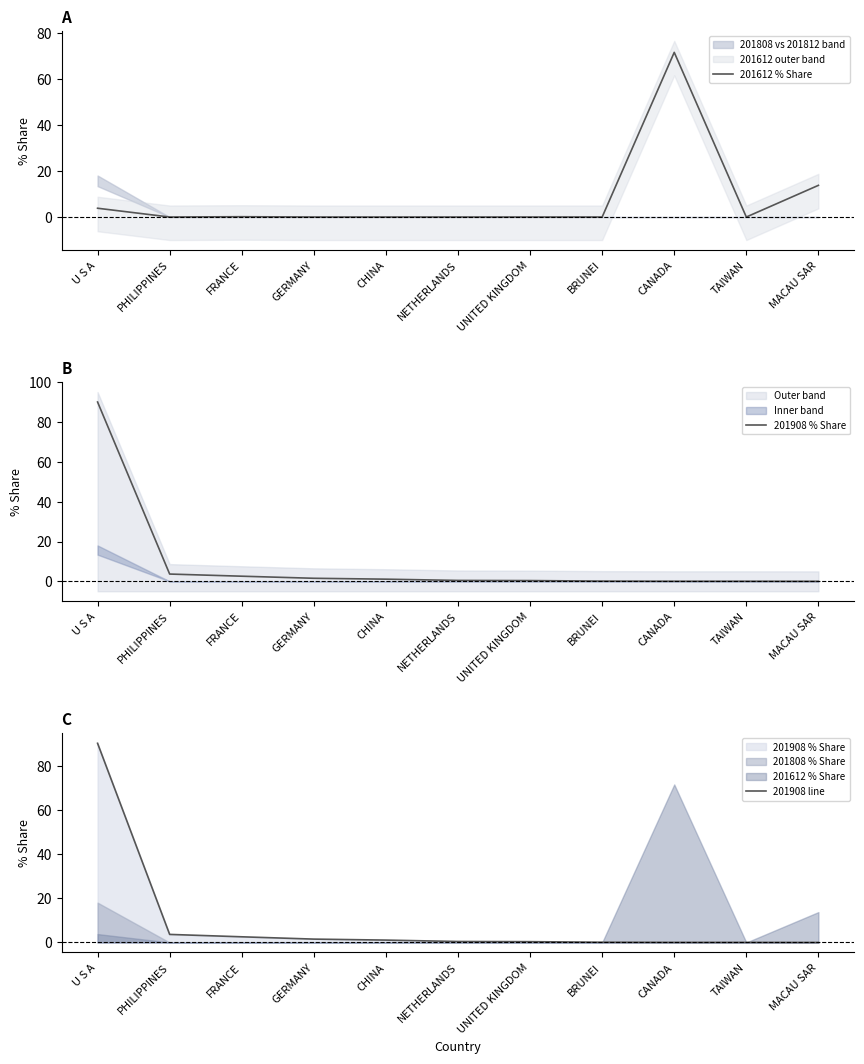

What is the approximate value of 201908 % Share at CHINA?

1.1